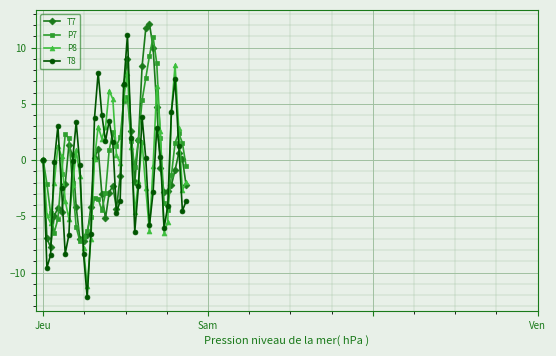

Which series has the widest spread of values?

T8